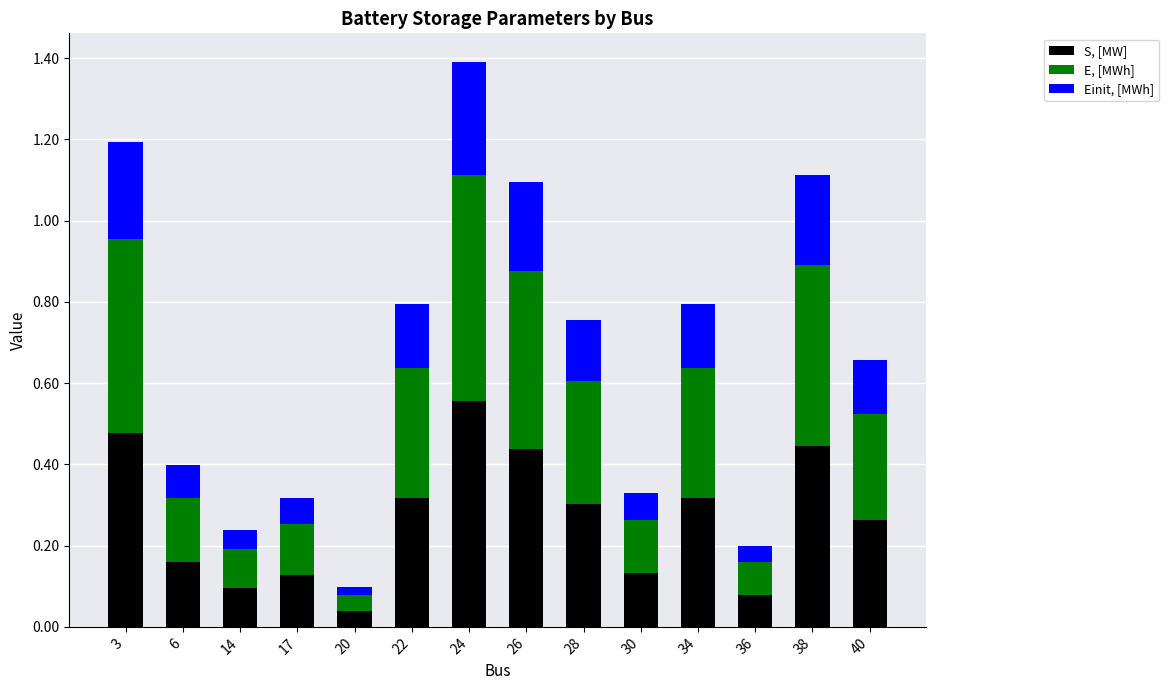

At which label does S, [MW] reach its peak?

24